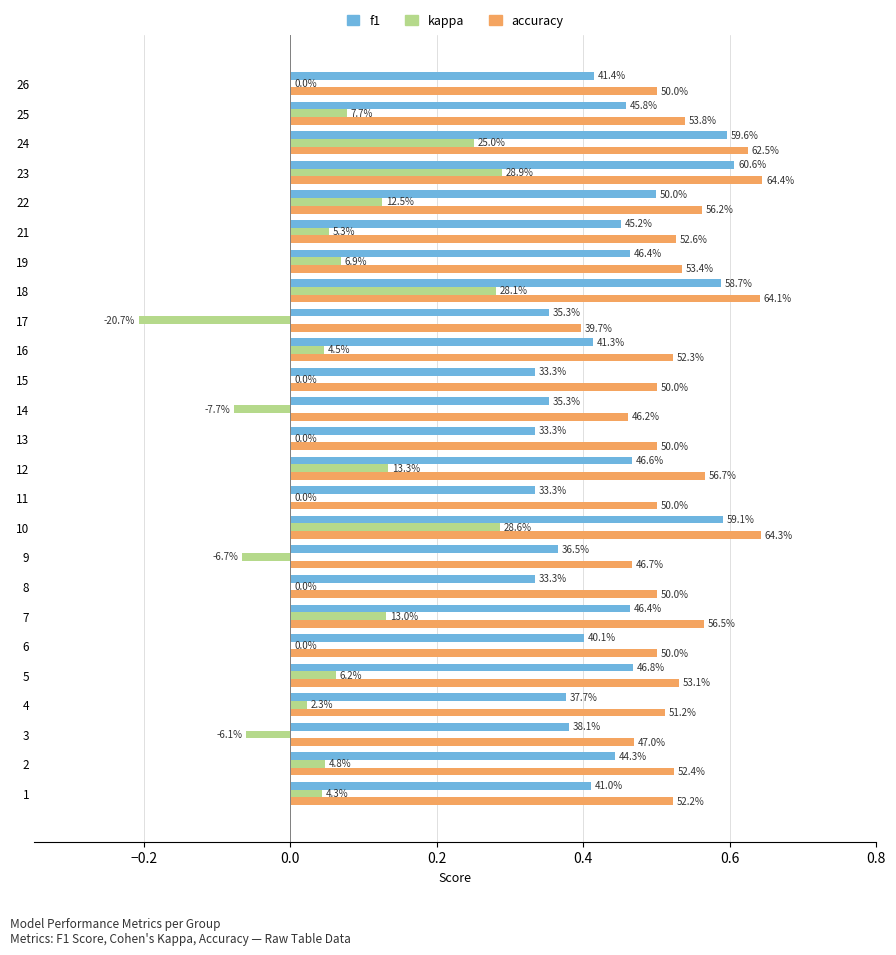

Which series has the largest range (max minus min)?

kappa